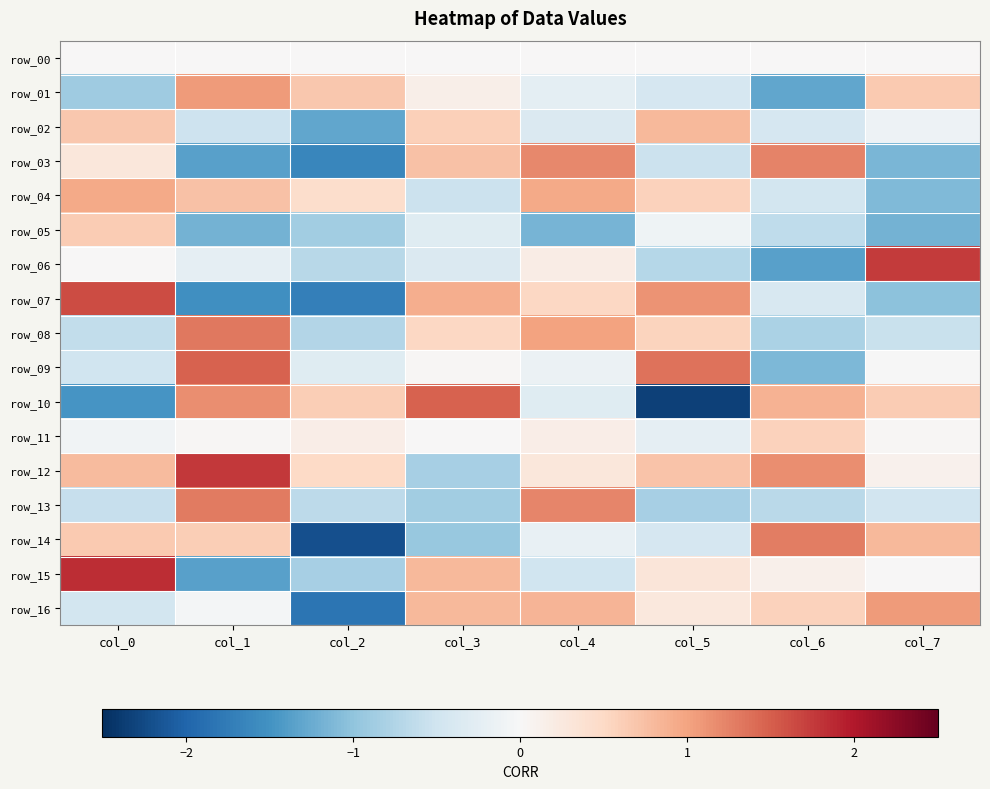

What is the difference between the highest and lowest values at col_4?

2.4